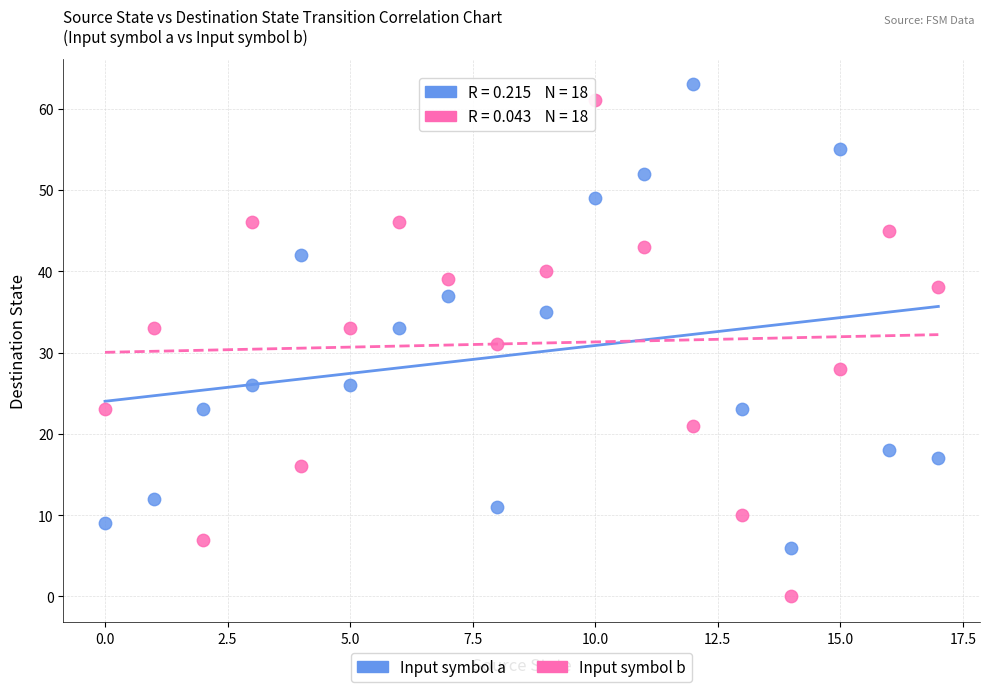

Across all data points, what is the range of Y values (max minus min)?

63